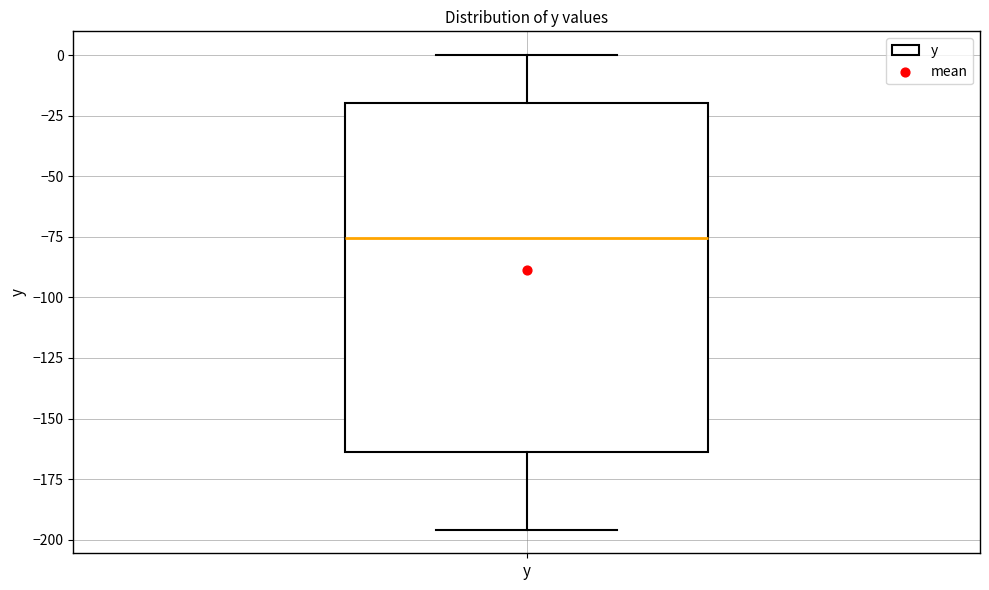

Read this box plot against the y-axis: the position of the median line, the range covered by the box, and the ends of both whiskers. The values are not printed on the chart, so give them approximately, as read against the axis.

median -75, box -165 to -20, whiskers -195 to 0